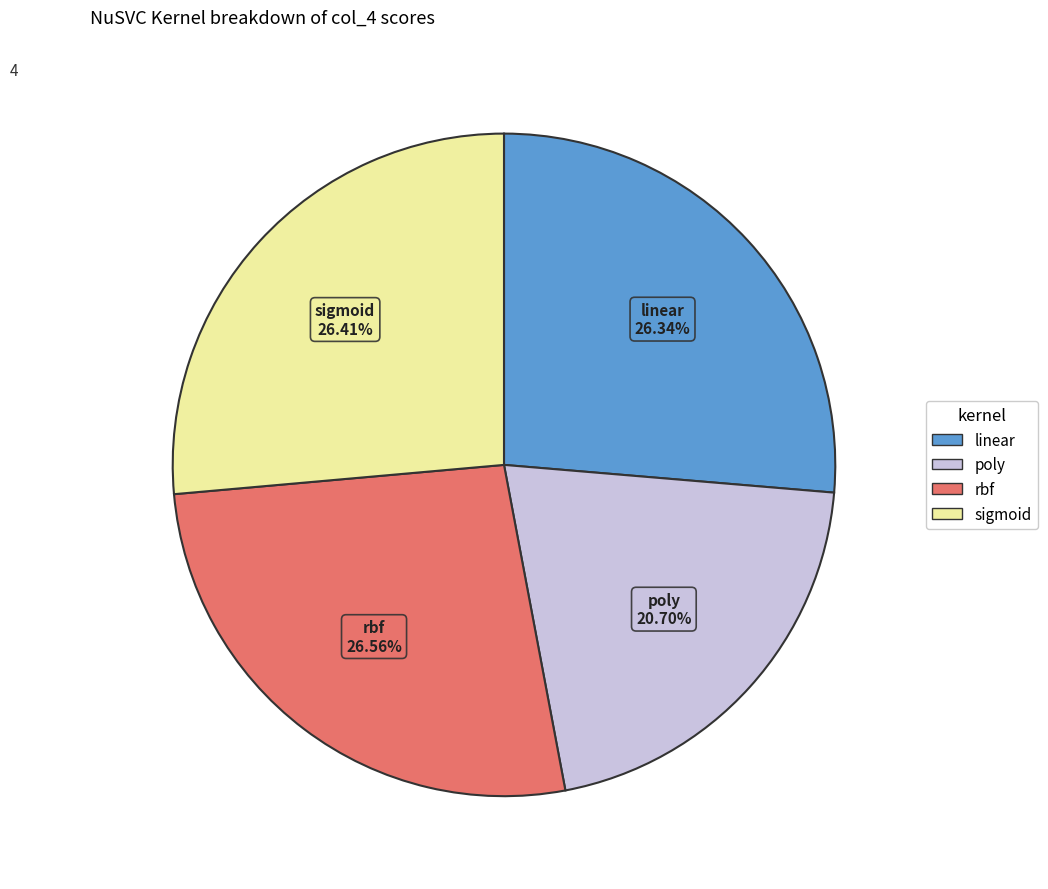

Does sigmoid represent more than half of the total?

No